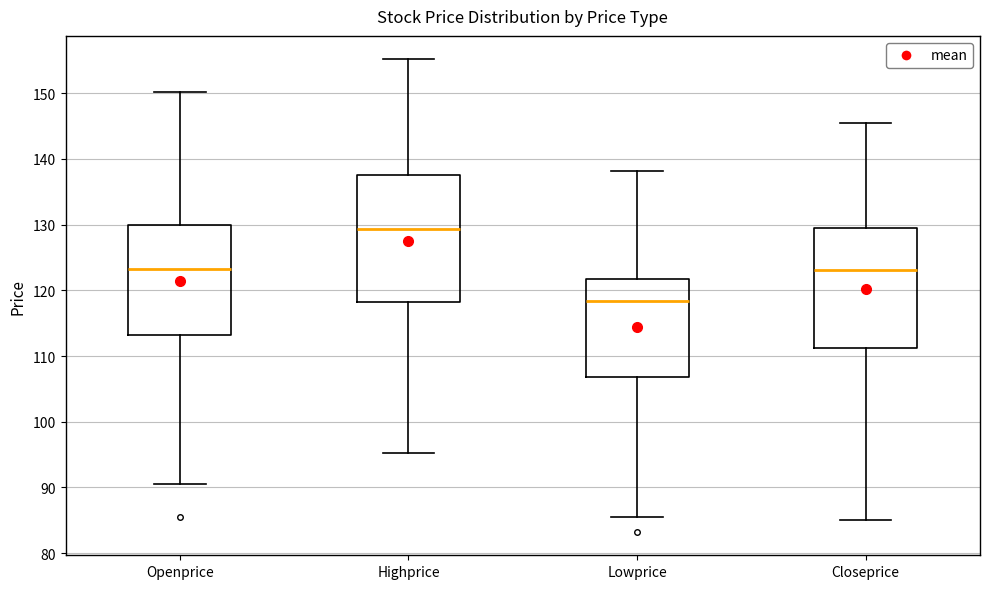

Which box is the tallest, from its lower edge to its upper edge?

Highprice